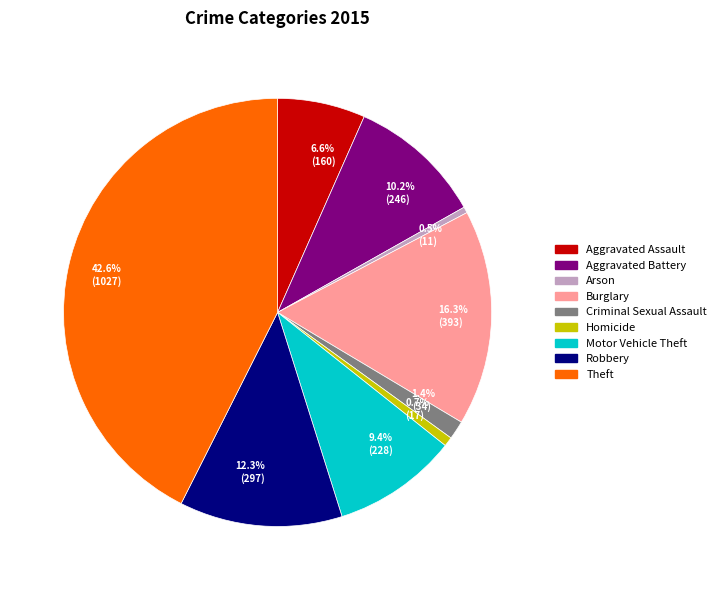

Which slice is the largest?

42.6% (1027)